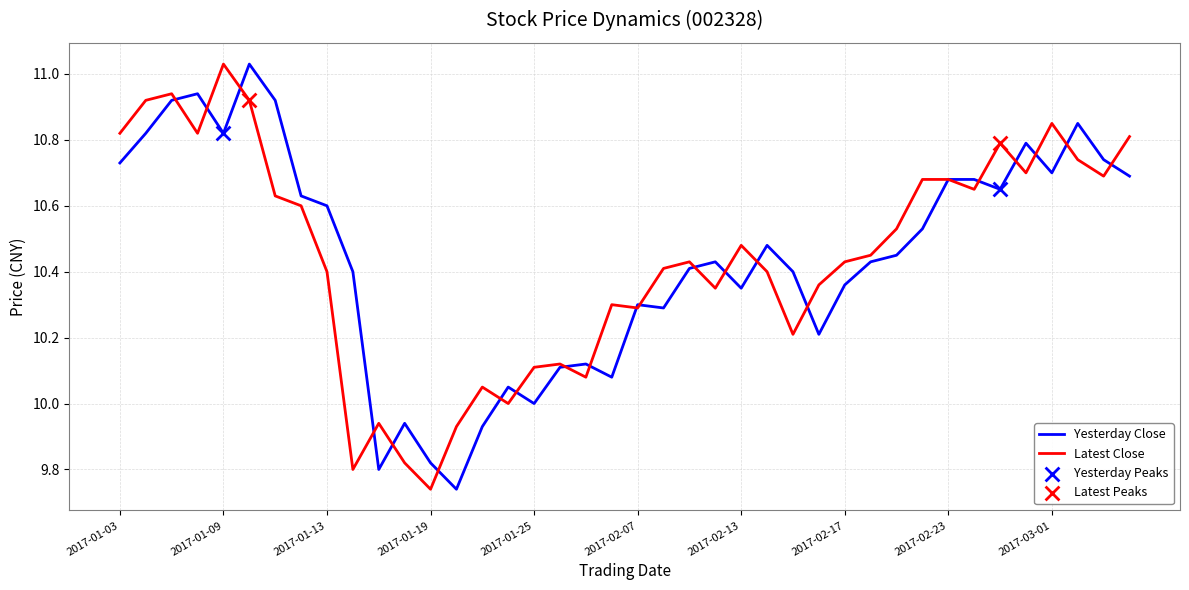

Does the chart have visible grid lines?

Yes